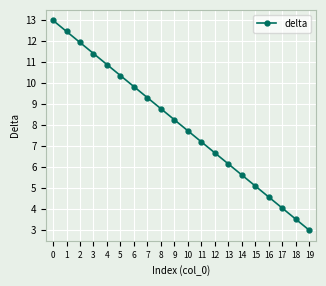

Rank the categories by value from highest to lowest.

0, 1, 2, 3, 4, 5, 6, 7, 8, 9, 10, 11, 12, 13, 14, 15, 16, 17, 18, 19